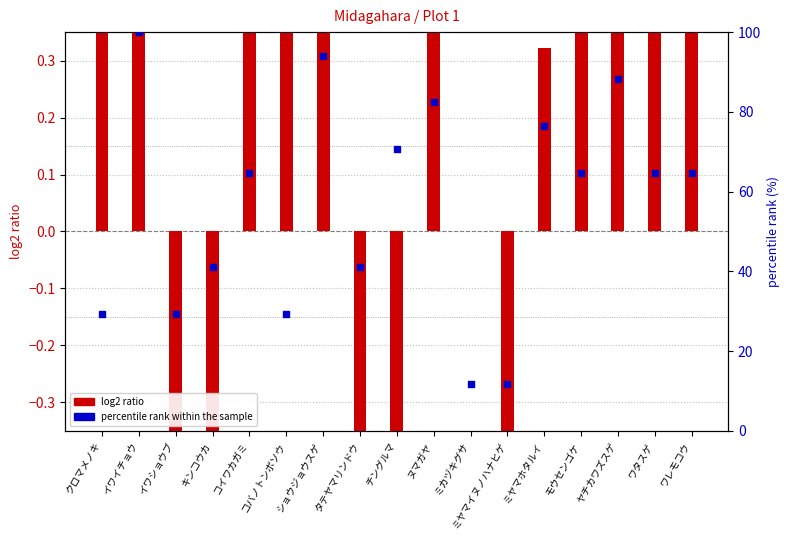

Which series has the largest Y range (max minus min)?

percentile rank within the sample